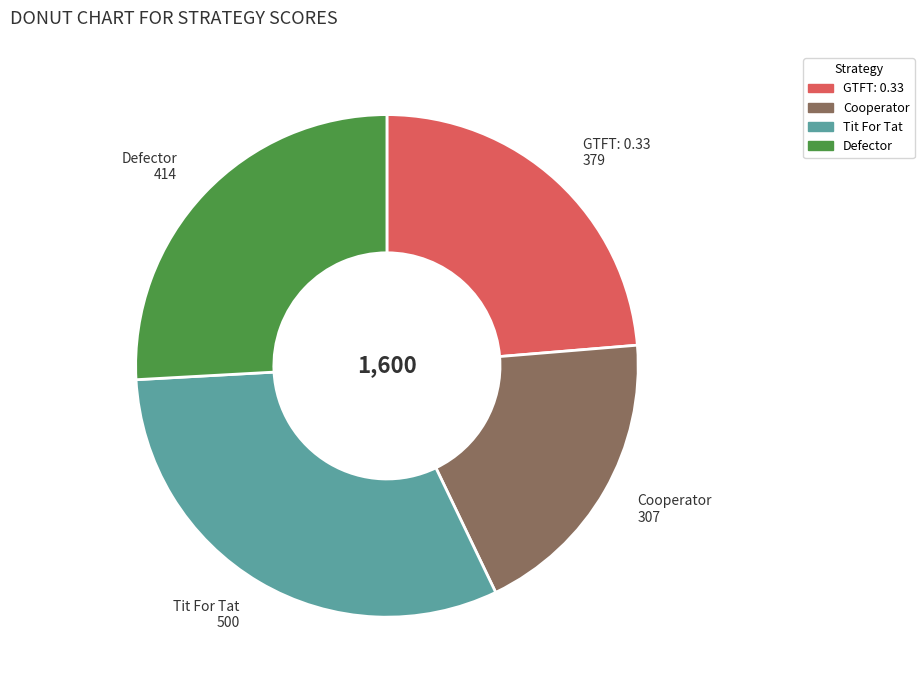

True or false: Cooperator accounts for 34% of the total.

False